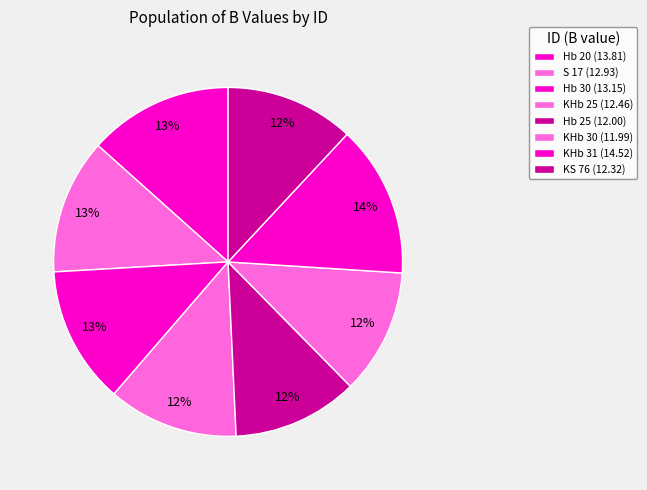

What percentage is the Hb 30 slice, to the nearest percent?

13%